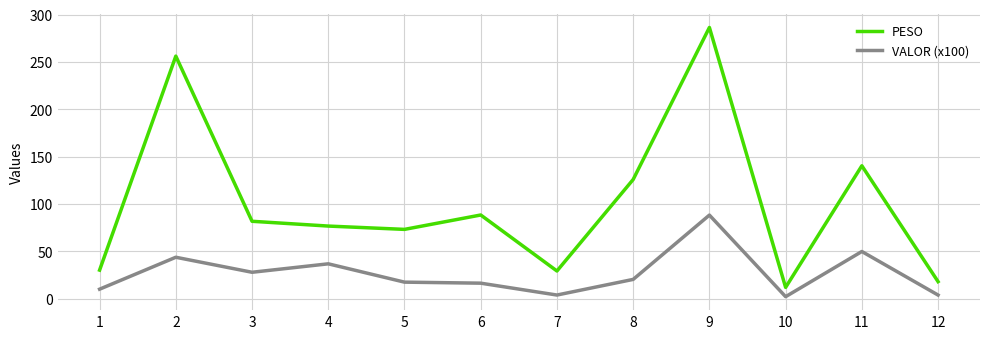

At which category is the sum across all series the highest?

9